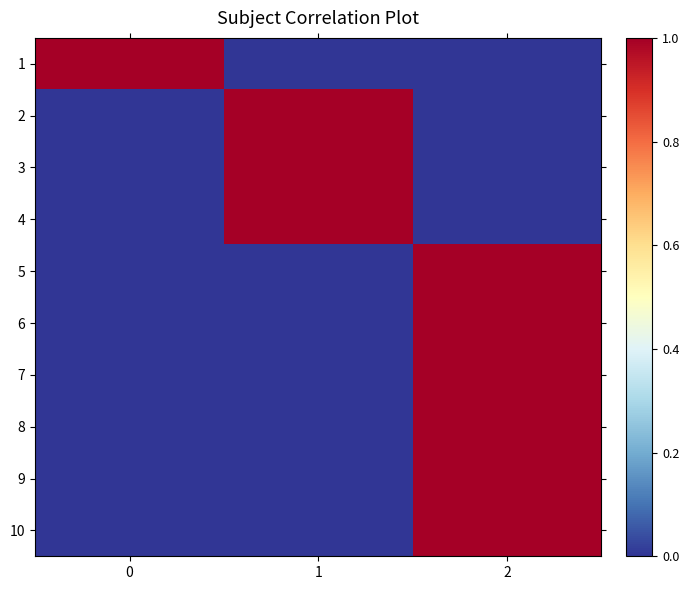

At which category is the sum across all series the highest?

2